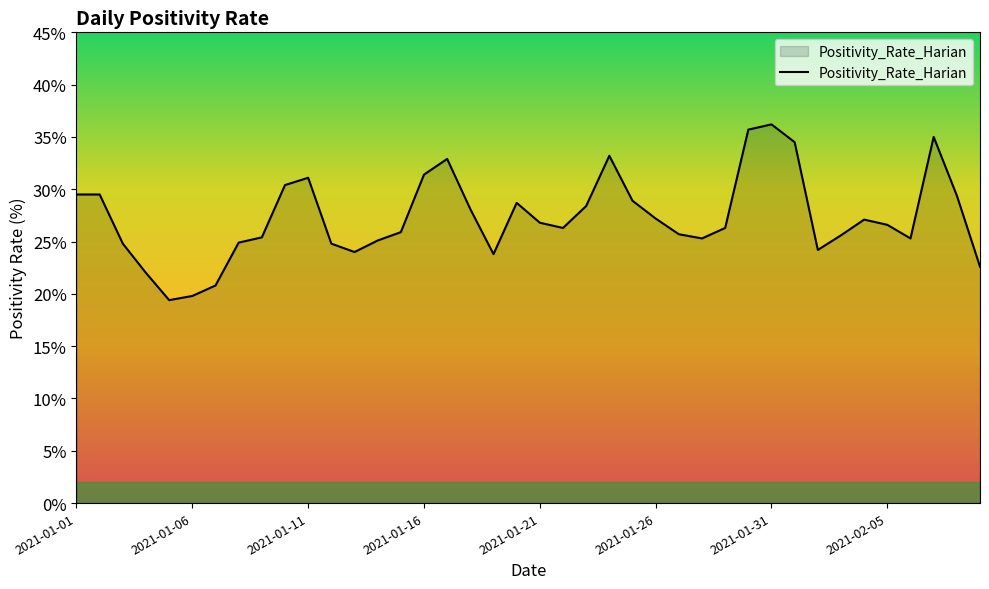

How many interior local valleys (lower than both neighbors) does the data have?

7